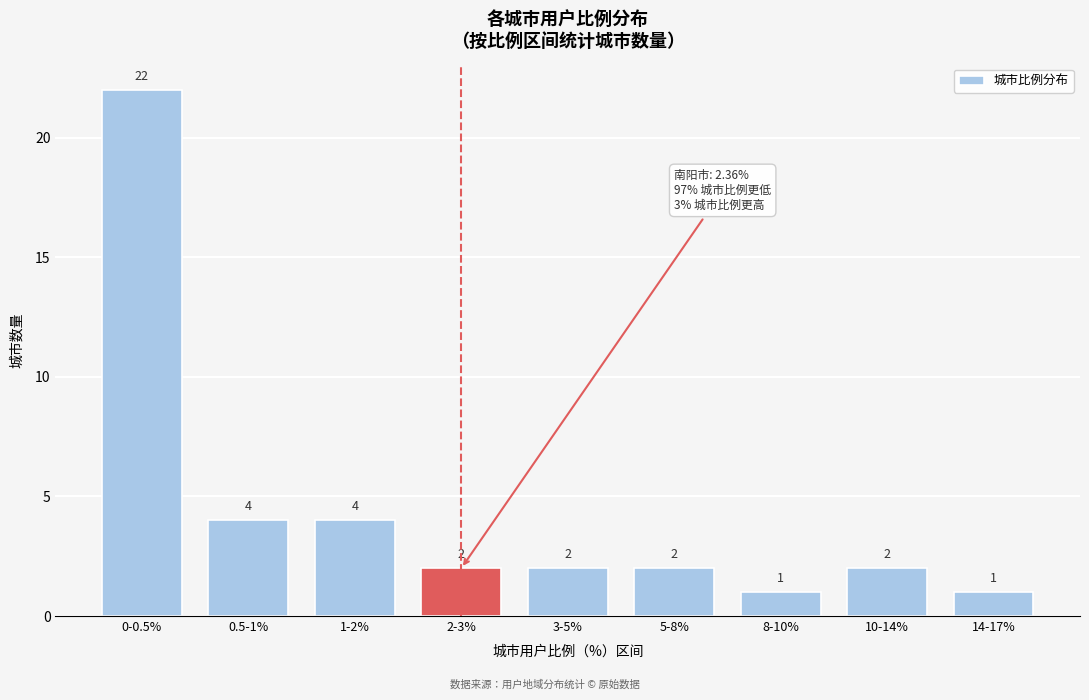

Reading left to right, transcribe all the data shown in this chart.

22	4	4	2	2	2	1	2	1